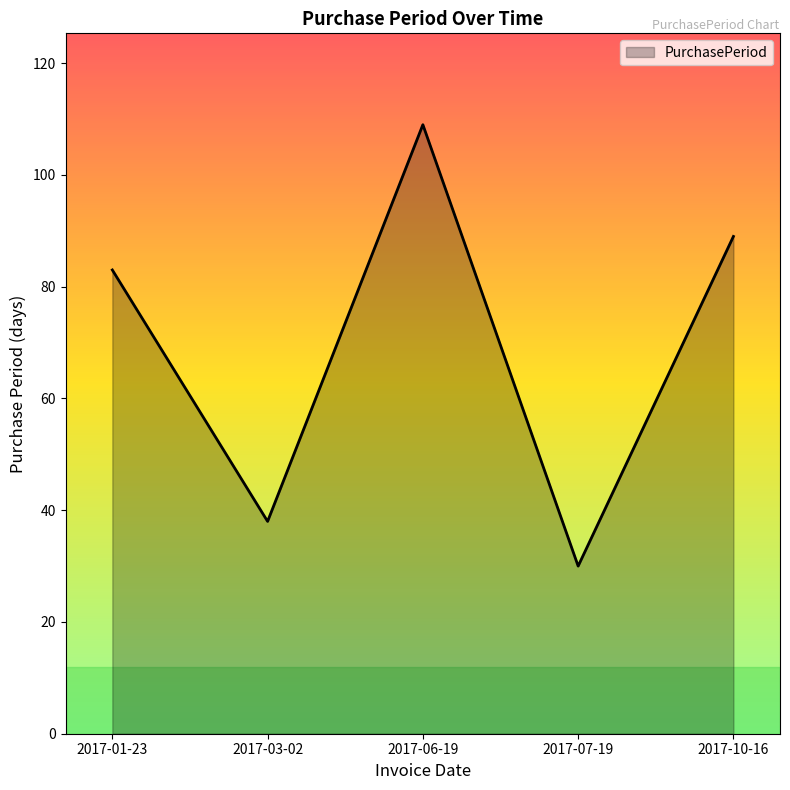

List the labels in order of value, largest first.

2017-06-19, 2017-10-16, 2017-01-23, 2017-03-02, 2017-07-19